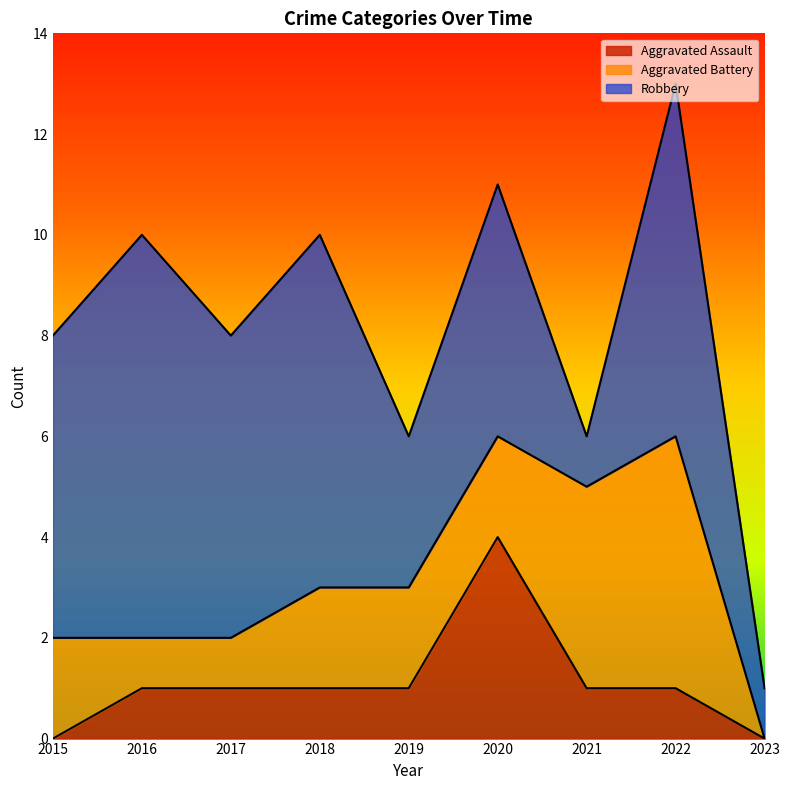

Which series changed the most between 2015 and 2022?

Aggravated Battery